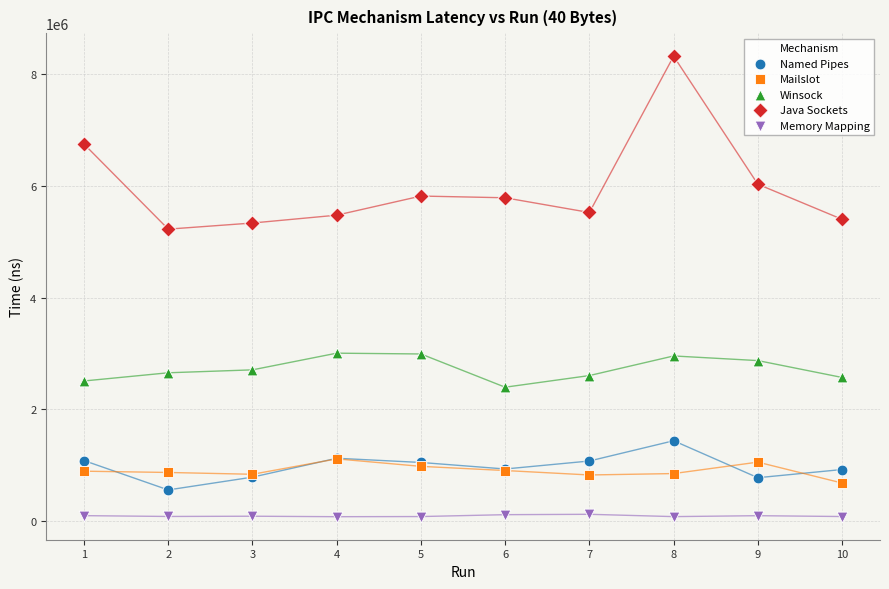

Which series reaches the maximum Y coordinate?

Java Sockets